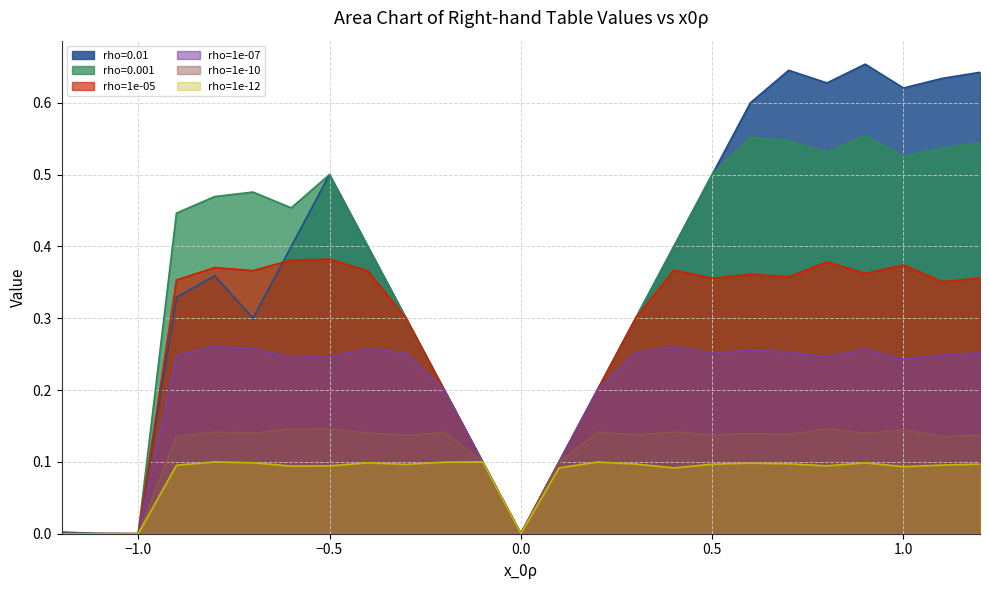

What is the sum of the rho=1e-12 values at 0.2 and -0.7?

0.2